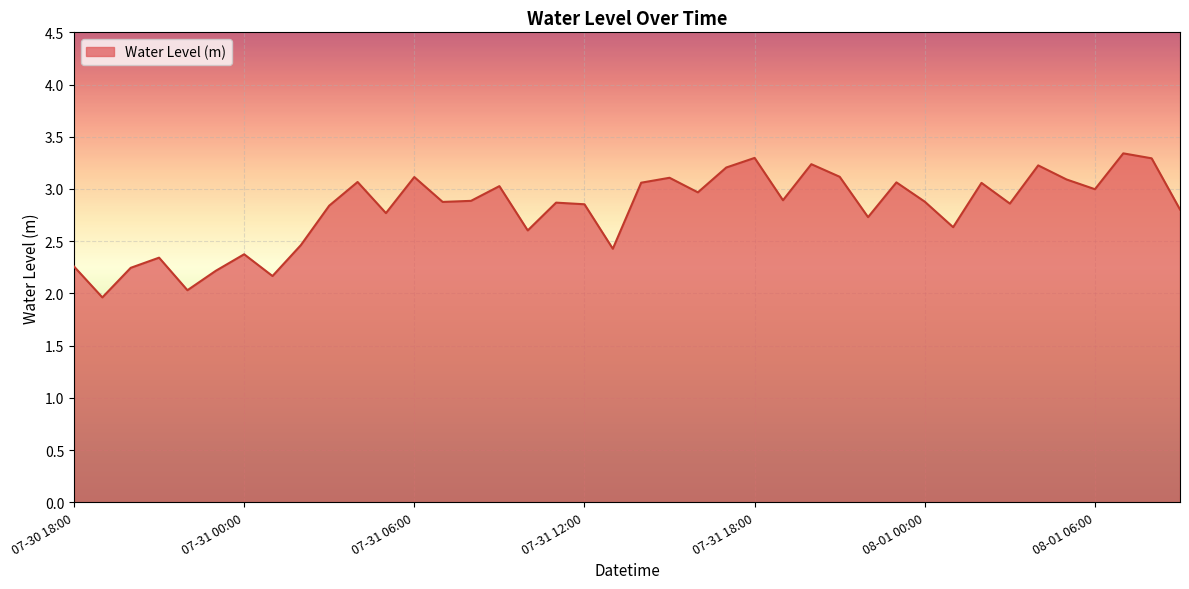

What is the greatest value displayed?

3.3